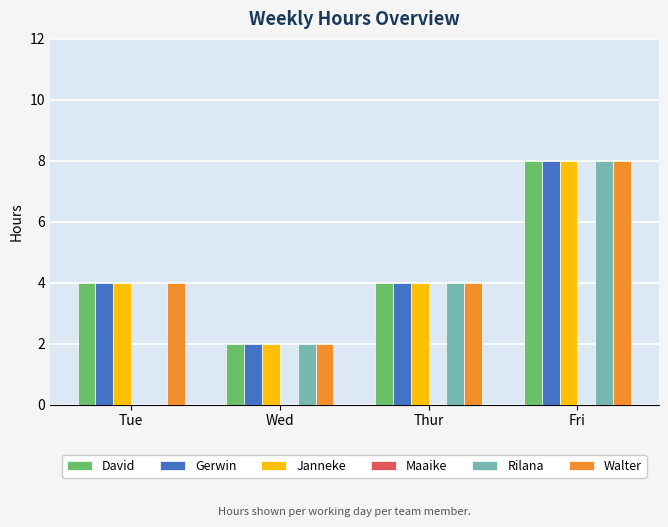

Is the value of David at Fri greater than the value of Janneke at Thur?

Yes